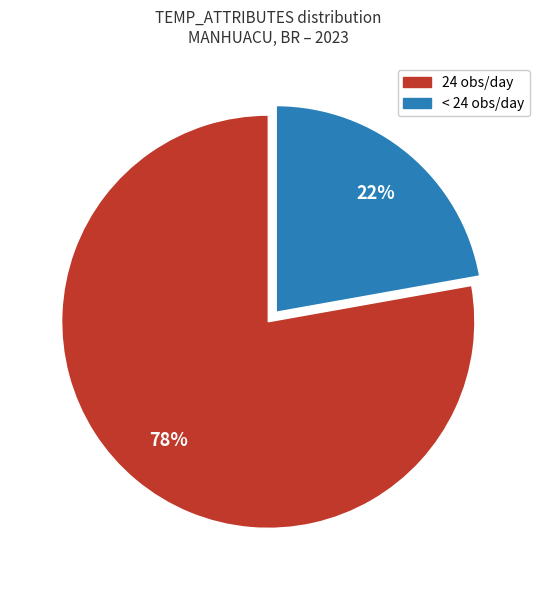

Does any single category account for the majority?

Yes